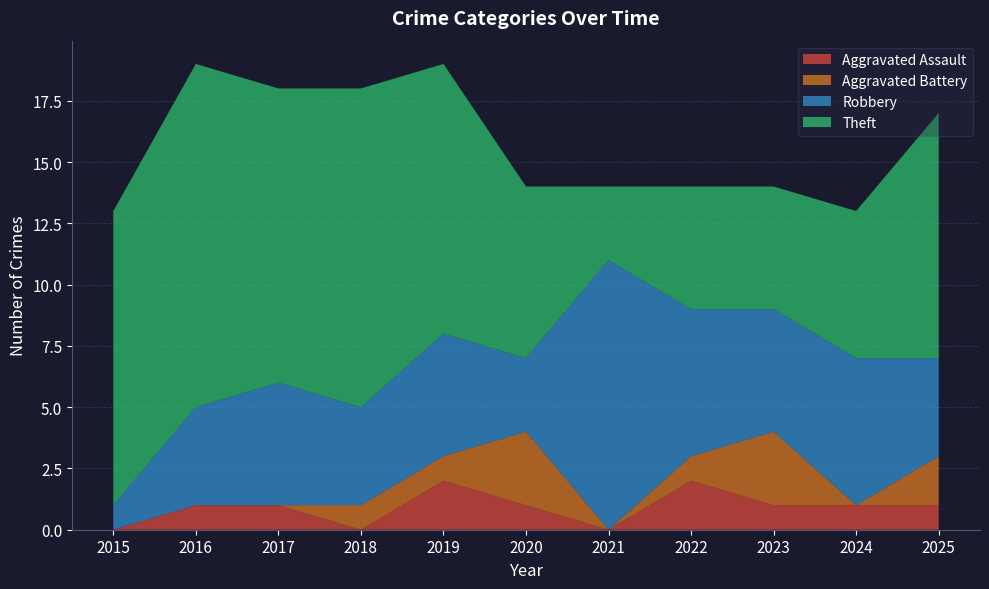

Reading left to right, list all the values displayed in this chart.

Aggravated Assault: 0	1	1	0	2	1	0	2	1	1	1
Aggravated Battery: 0	0	0	1	1	3	0	1	3	0	2
Robbery: 1	4	5	4	5	3	11	6	5	6	4
Theft: 12	14	12	13	11	7	3	5	5	6	10